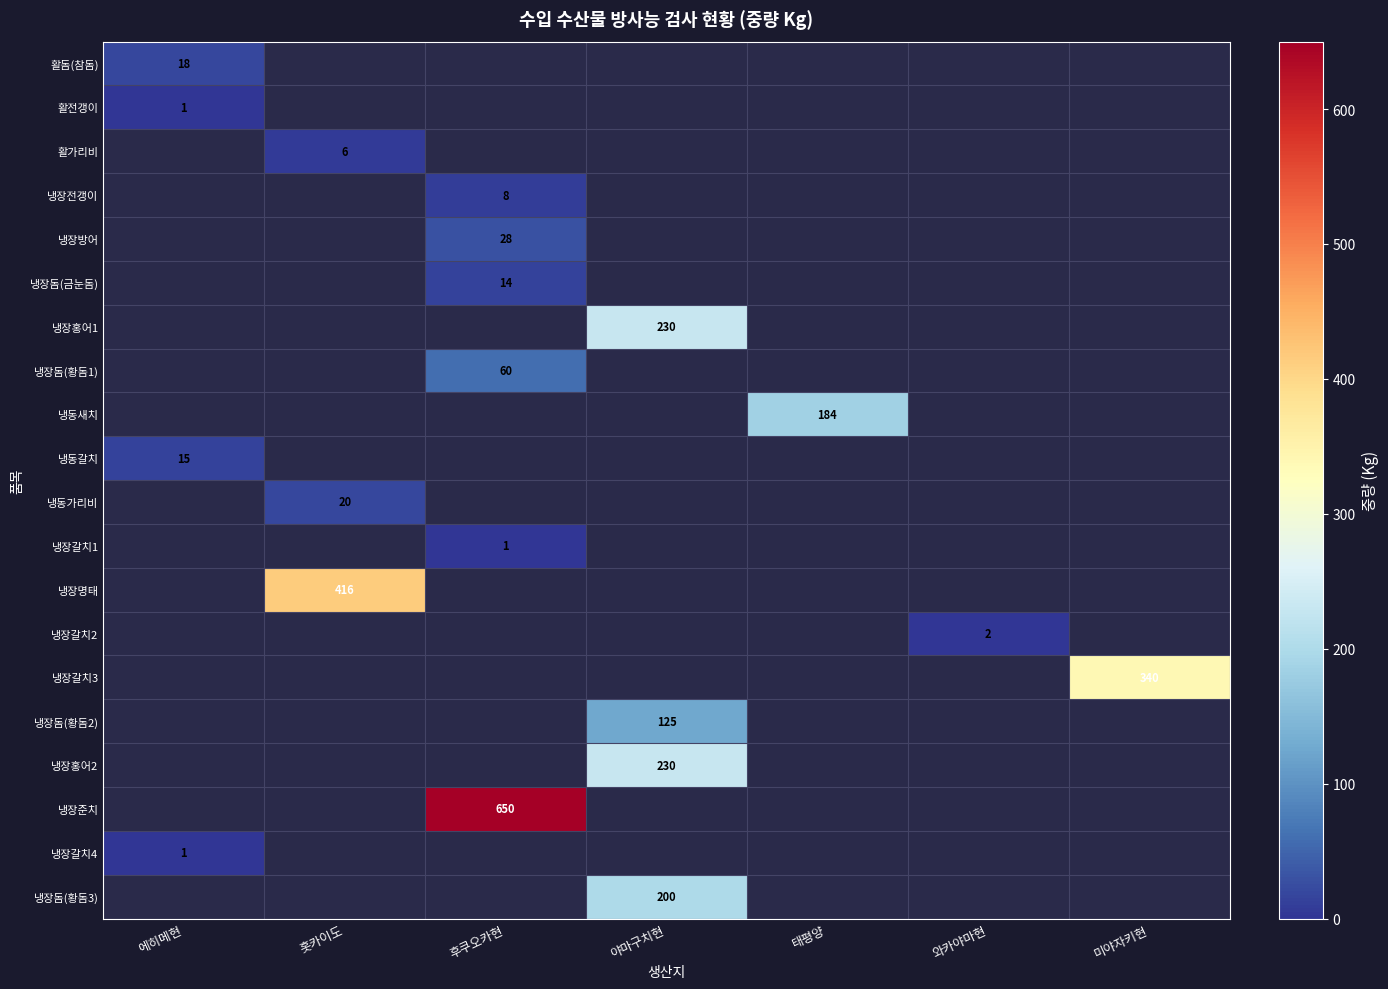

The value of 냉장갈치1 at 후쿠오카현 is 1. True or false?

True